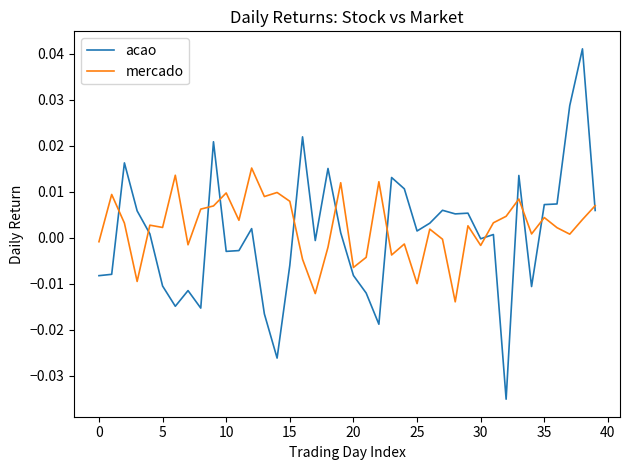

How many categories are shown in the chart?

40